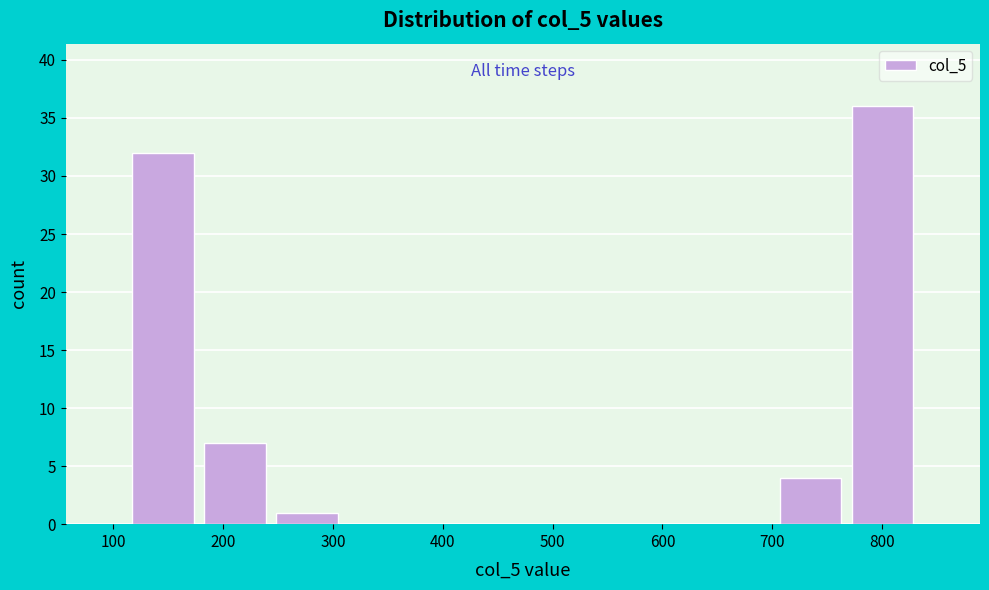

Reading left to right, transcribe this chart: for each bar, give the range it covers on the x-axis and its height. Neither the bar edges nor the heights are printed on the chart, so give them approximately, as read against the axes.

110 to 180: 32
180 to 240: 7
240 to 310: 1
310 to 370: 0
370 to 440: 0
440 to 510: 0
510 to 570: 0
570 to 640: 0
640 to 700: 0
700 to 770: 4
770 to 830: 36